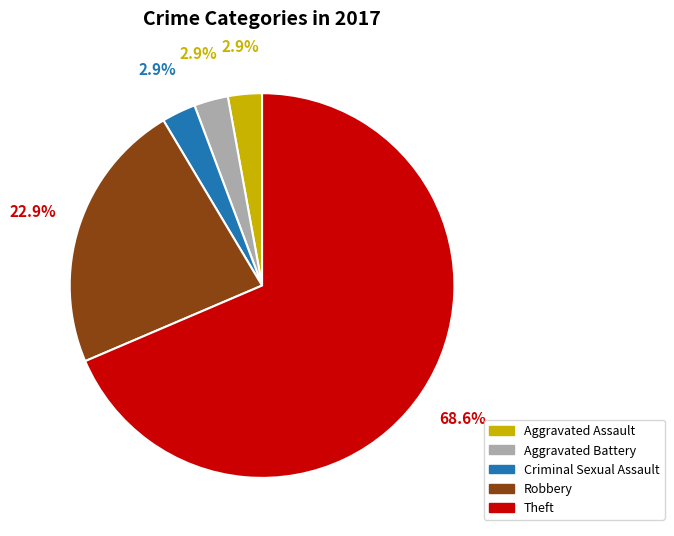

Count the number of slices in the pie.

5